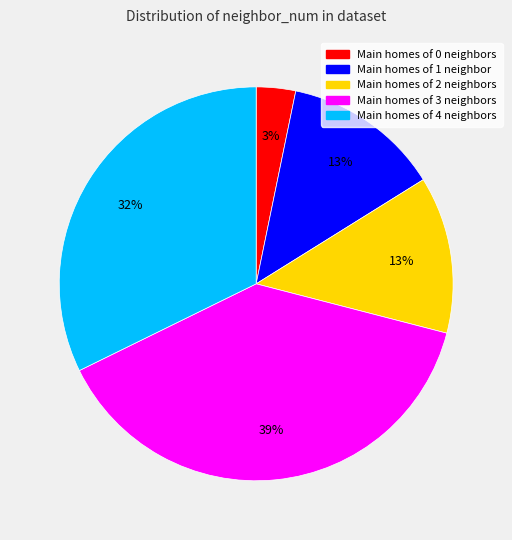

Does any single category account for the majority?

No